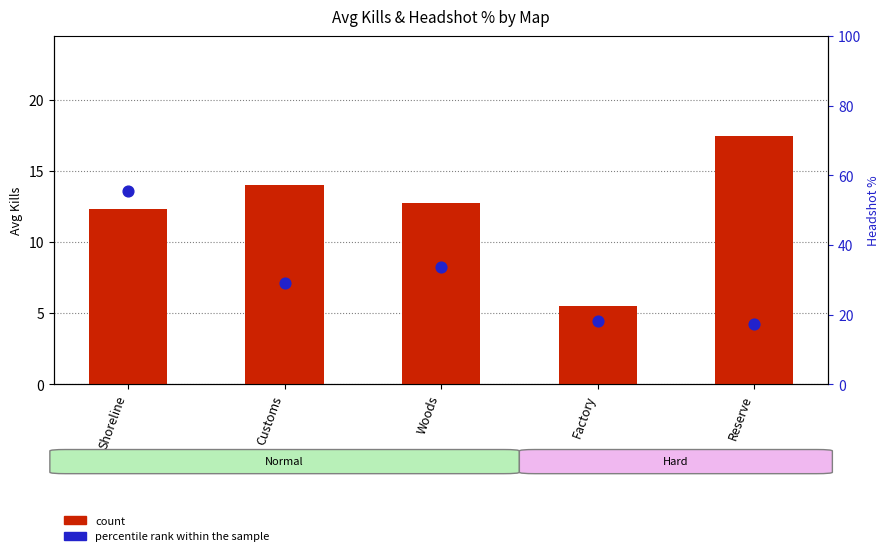

Which series has the largest total across all categories?

percentile rank within the sample